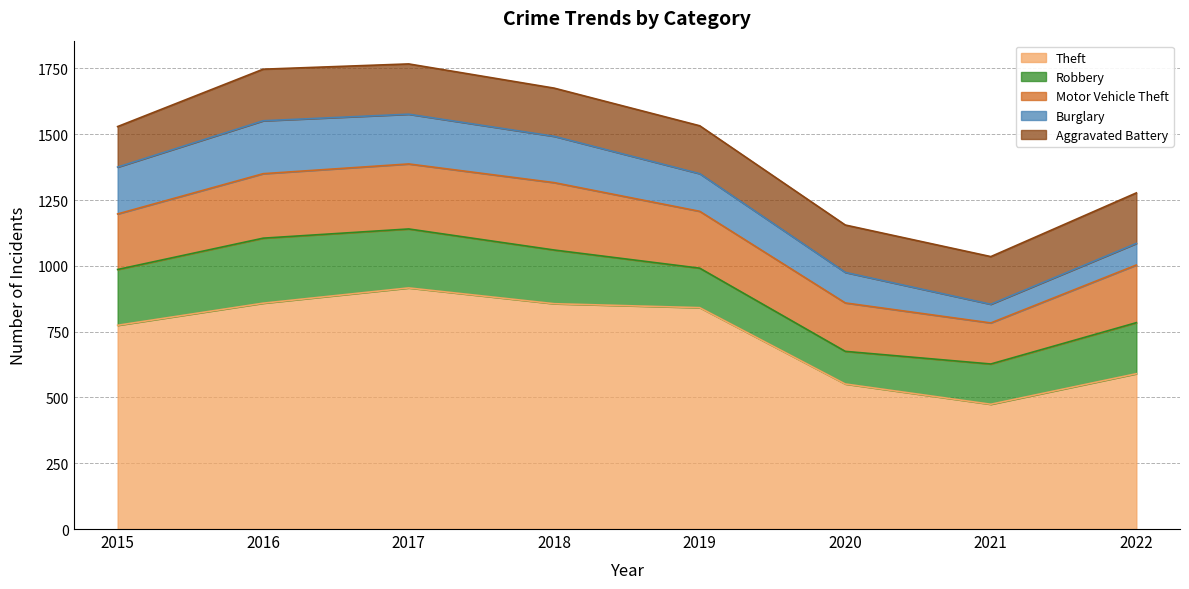

In Theft, how many points are lower than both neighbors (excluding endpoints)?

1